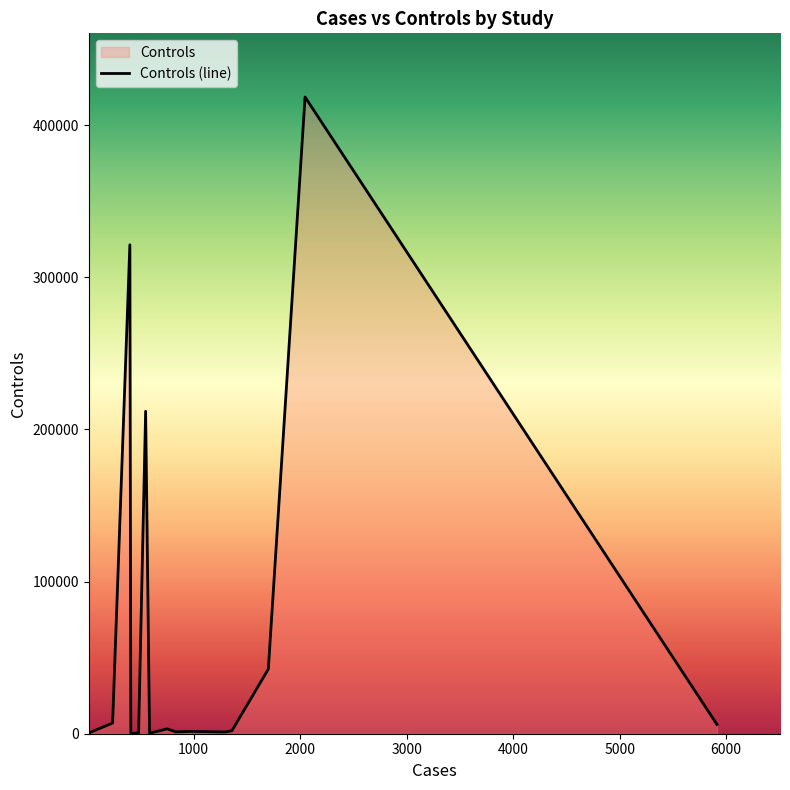

List the labels in order of value, smallest first.

THAILAND, GERMANY, RSA2, RSA1, CHINA1, CHINA2, TB (China), GAMBIA, CHINA3, GHANA, JAPAN, RUSSIA, ESTONIA_OMNI, ELGH, BBJ, FinnGen, UKB